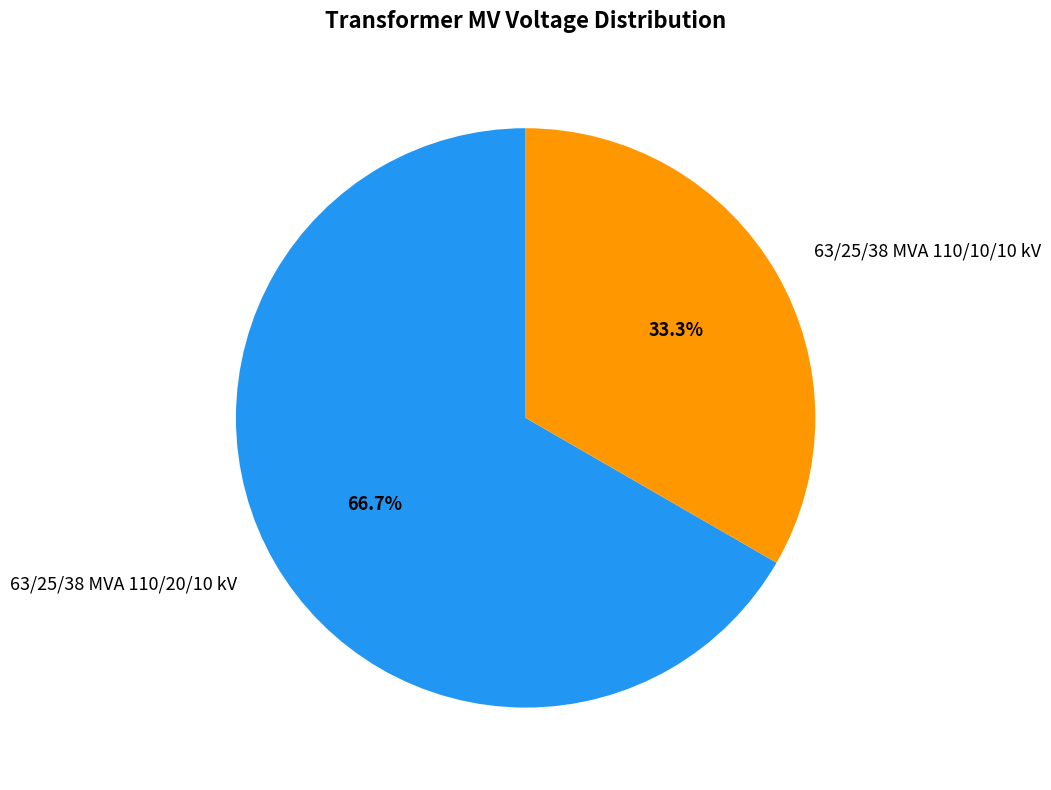

Combined, do 63/25/38 MVA 110/10/10 kV and 63/25/38 MVA 110/20/10 kV account for over 50%?

Yes